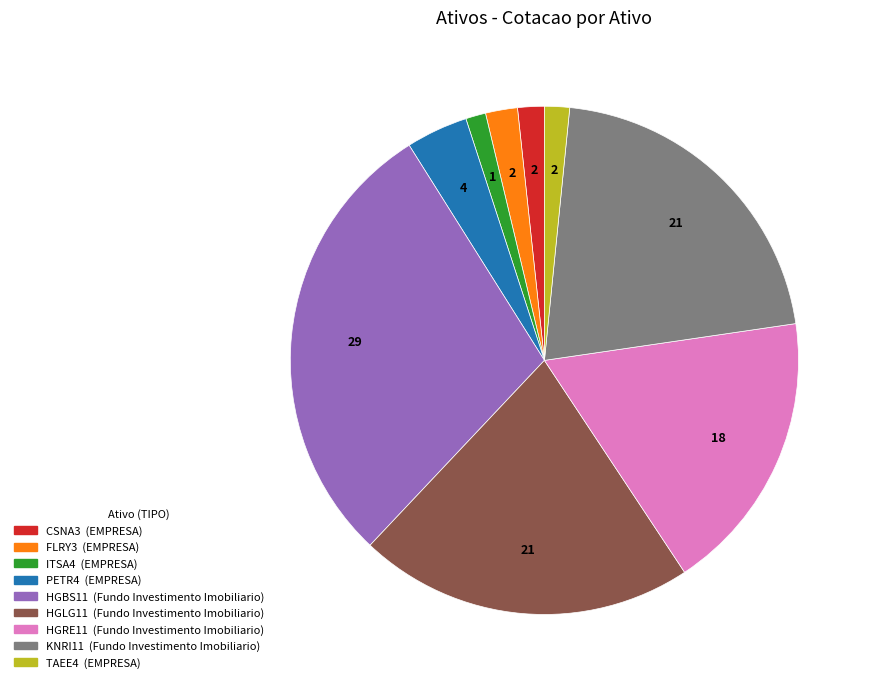

Between HGLG11 and HGRE11, which is larger?

HGLG11